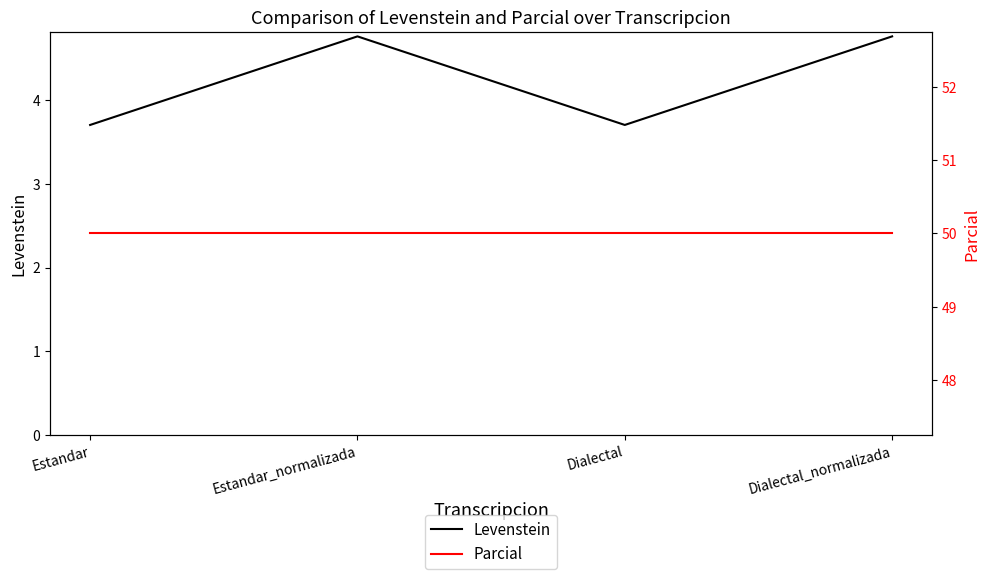

Rank the series by their average value, from lowest to highest.

Levenstein, Parcial